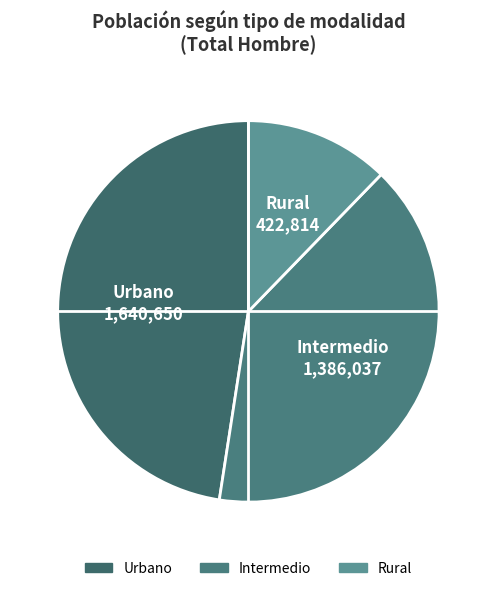

Rank the categories by value from lowest to highest.

Rural, Intermedio, Urbano